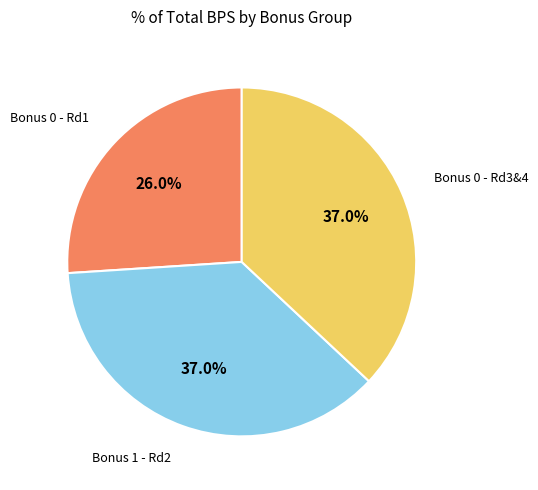

Is there any slice that represents more than half of the pie?

No